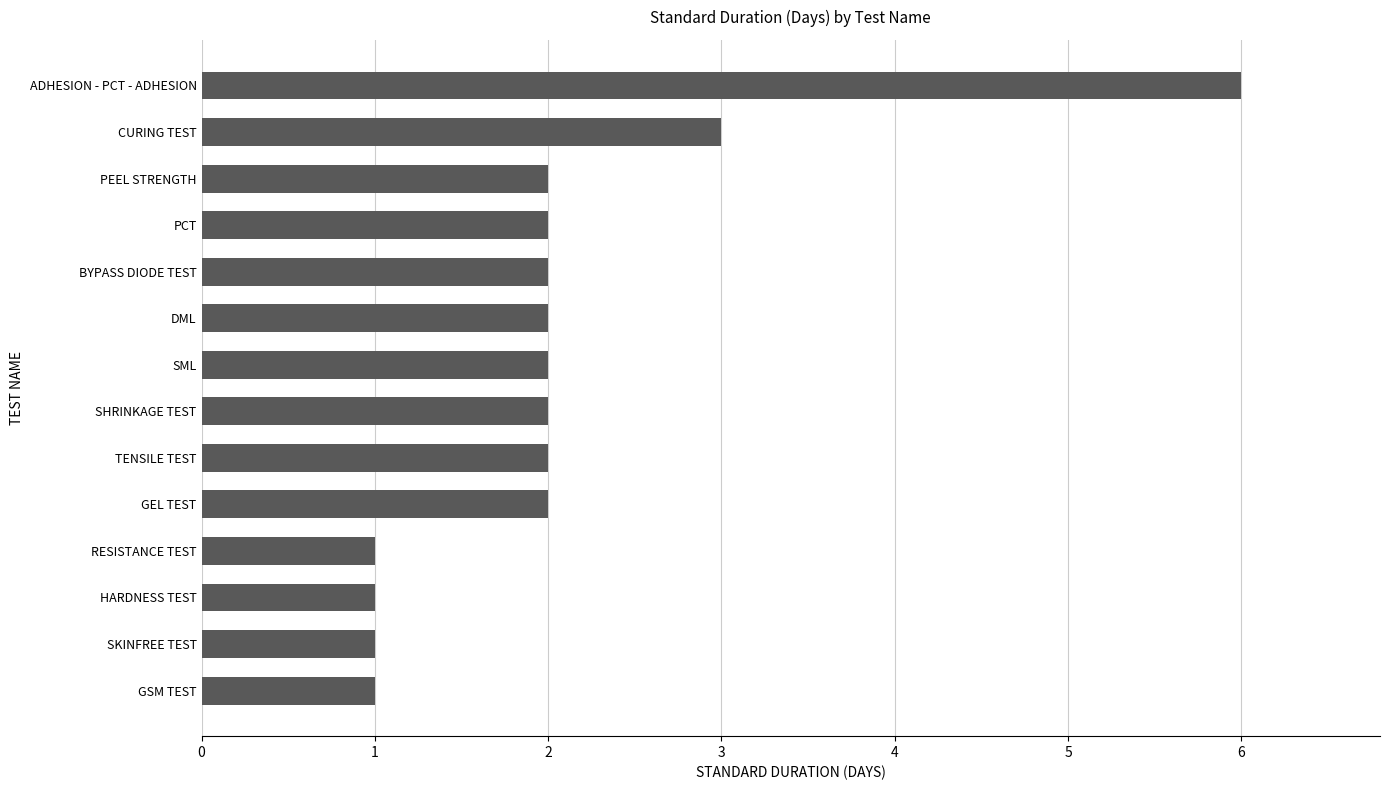

What is the sum of the values at GSM TEST and PCT?

3